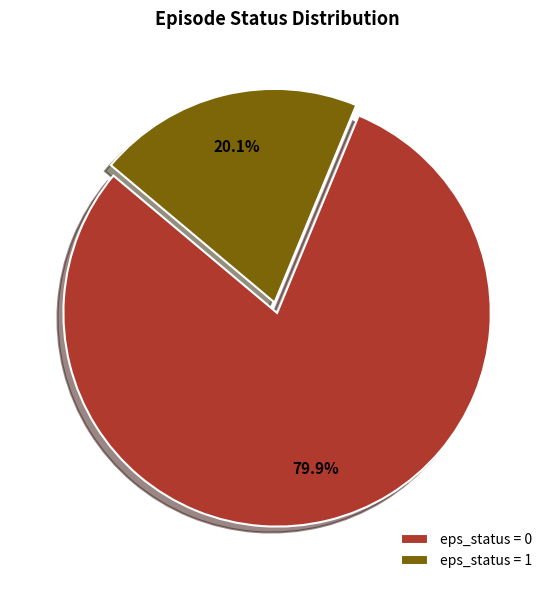

Is the sum of eps_status = 1 and eps_status = 0 greater than half?

Yes